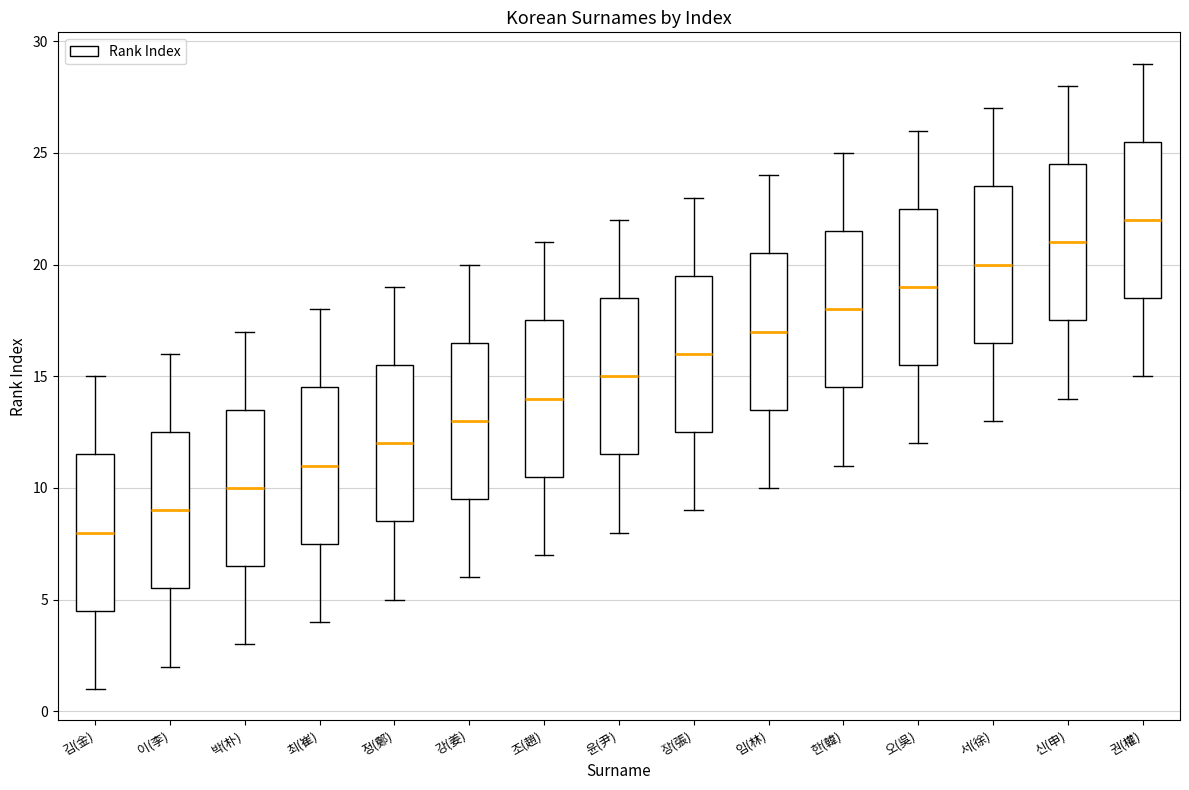

Where is the upper edge of the box for 김(金) on the y-axis? The values are not printed on the chart, so give them approximately, as read against the axis.

11.5